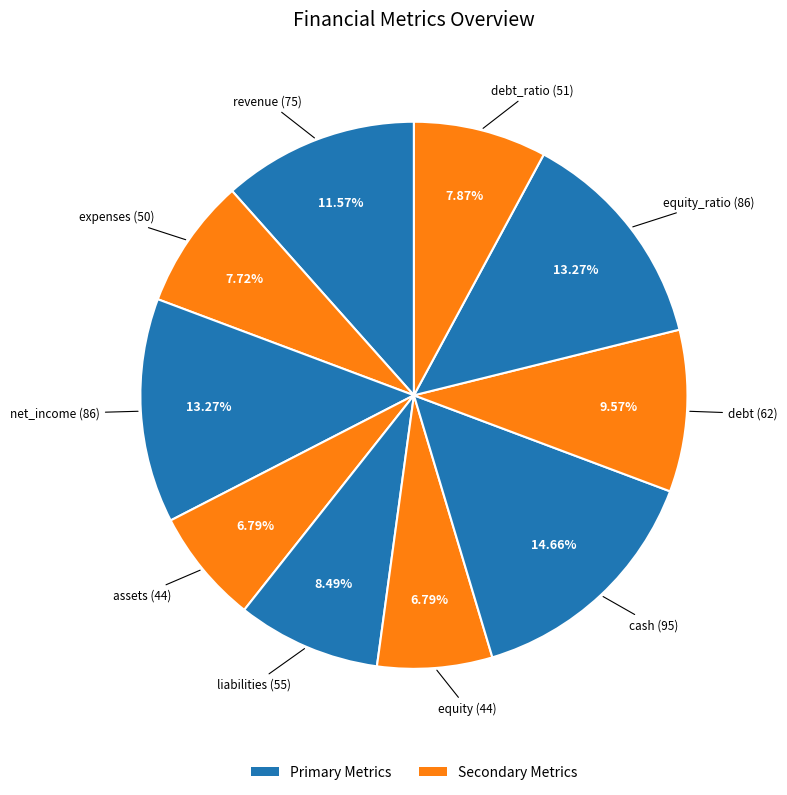

To the nearest percent, what is the difference between the largest and smallest slice percentages?

8%